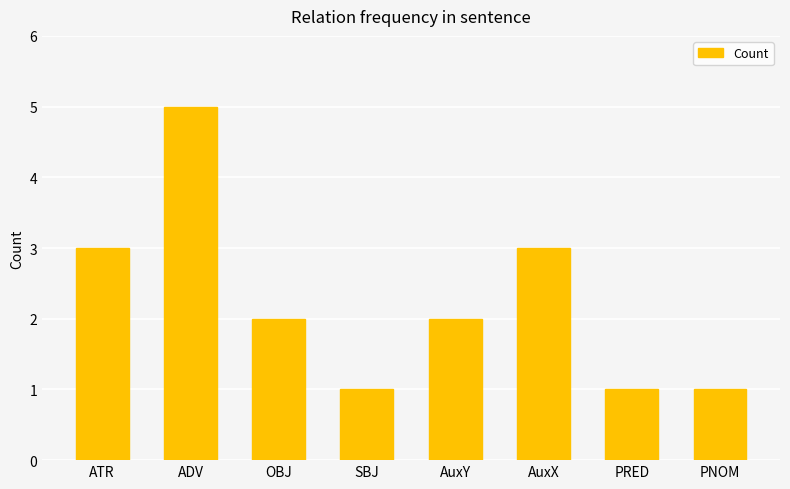

Reading left to right, extract all data points from this chart.

ATR=3	ADV=5	OBJ=2	SBJ=1	AuxY=2	AuxX=3	PRED=1	PNOM=1